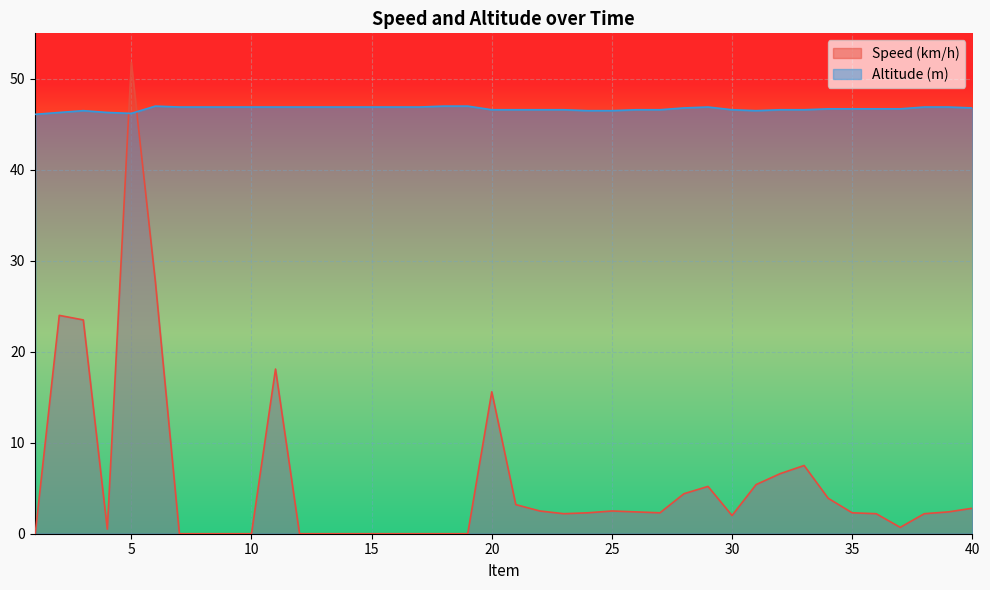

Where do Altitude (m) and Speed (km/h) first cross each other?

4 and 5